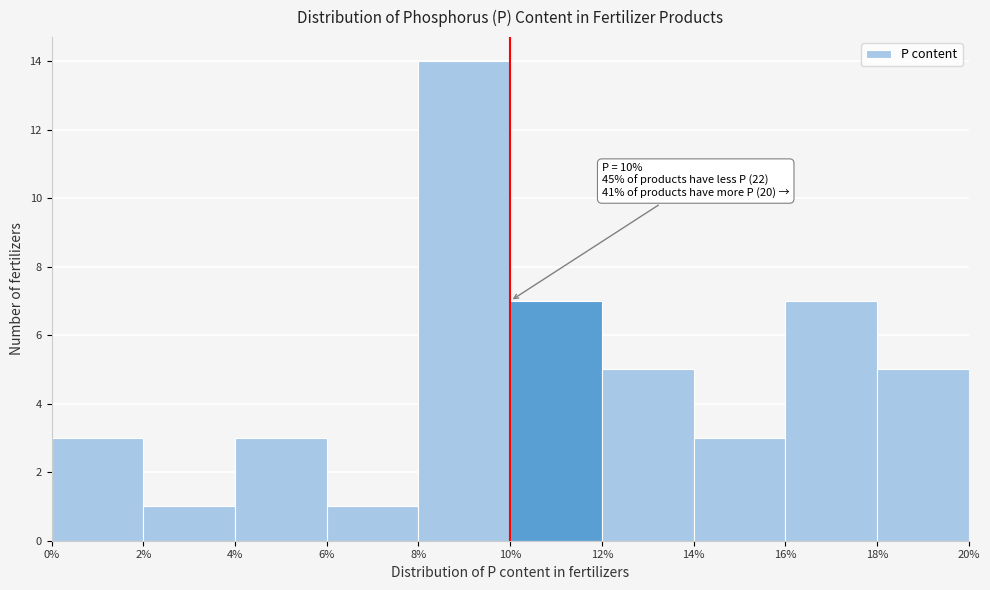

Over which range of the x-axis is the bar tallest?

8% to 10%